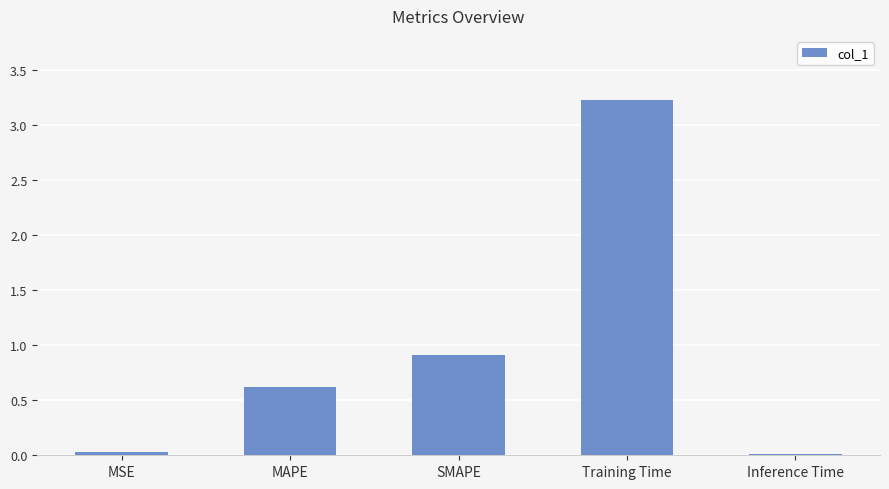

The value at MSE is 0.0. True or false?

True